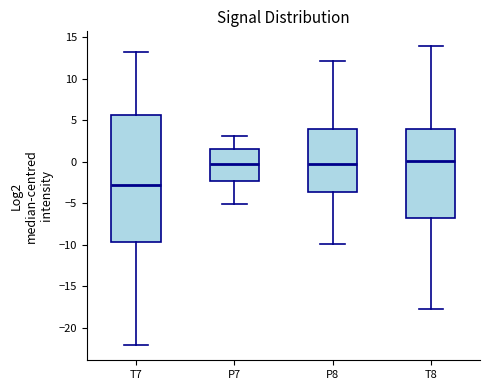

Where is the lower edge of the box for T8 on the y-axis? The values are not printed on the chart, so give them approximately, as read against the axis.

-7.0